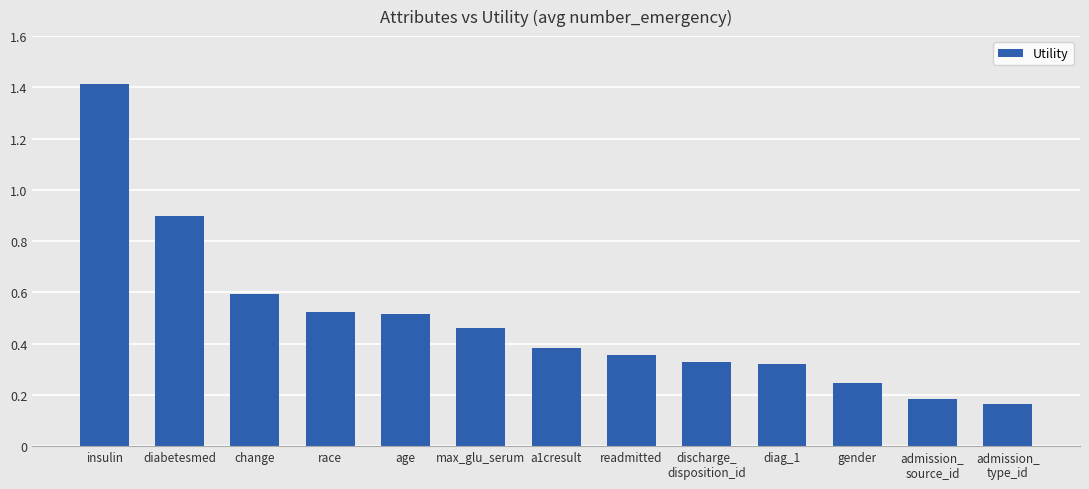

What value does the data have at change?

0.6